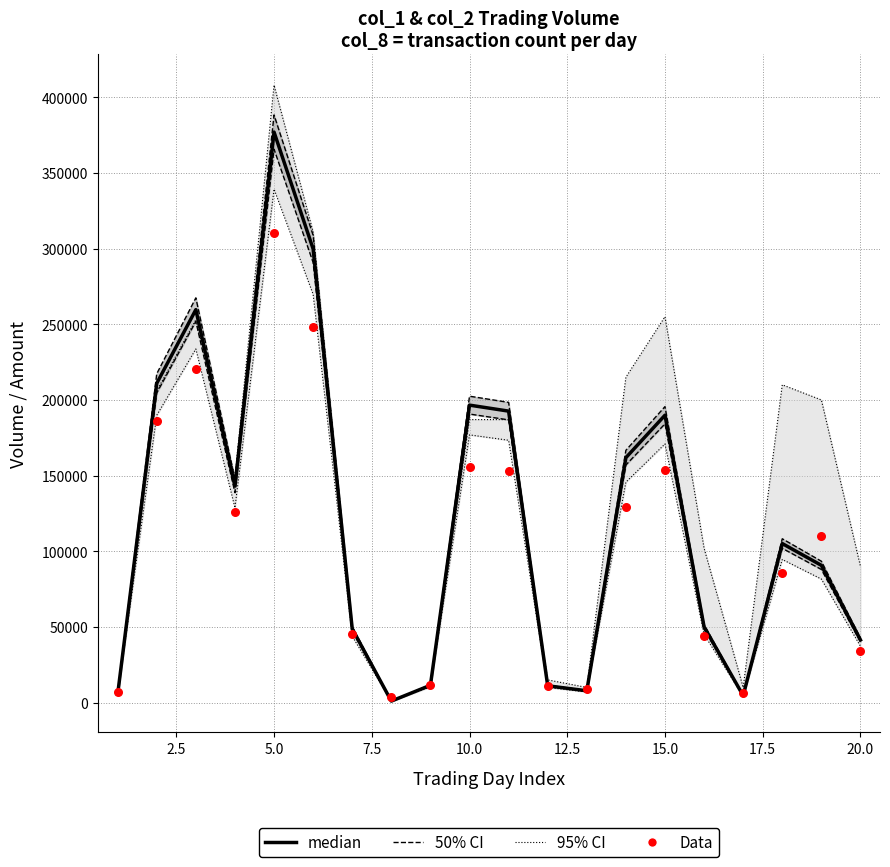

At how many categories does at least one series exceed 164515?

7